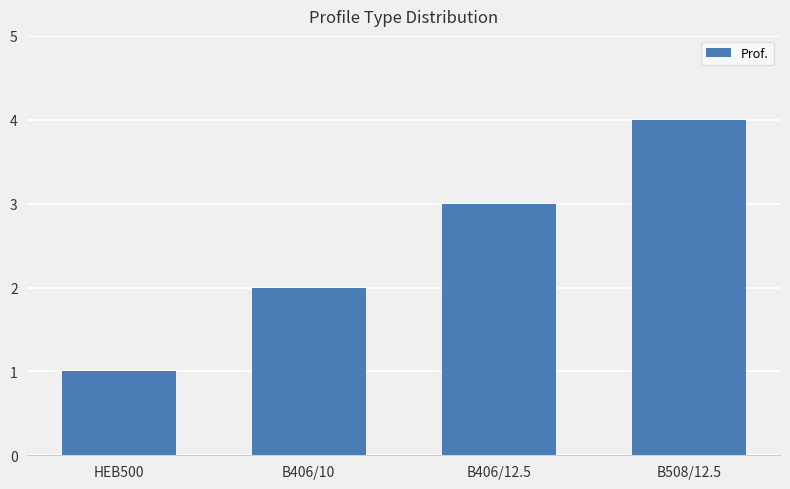

Rank the categories by value from lowest to highest.

HEB500, B406/10, B406/12.5, B508/12.5